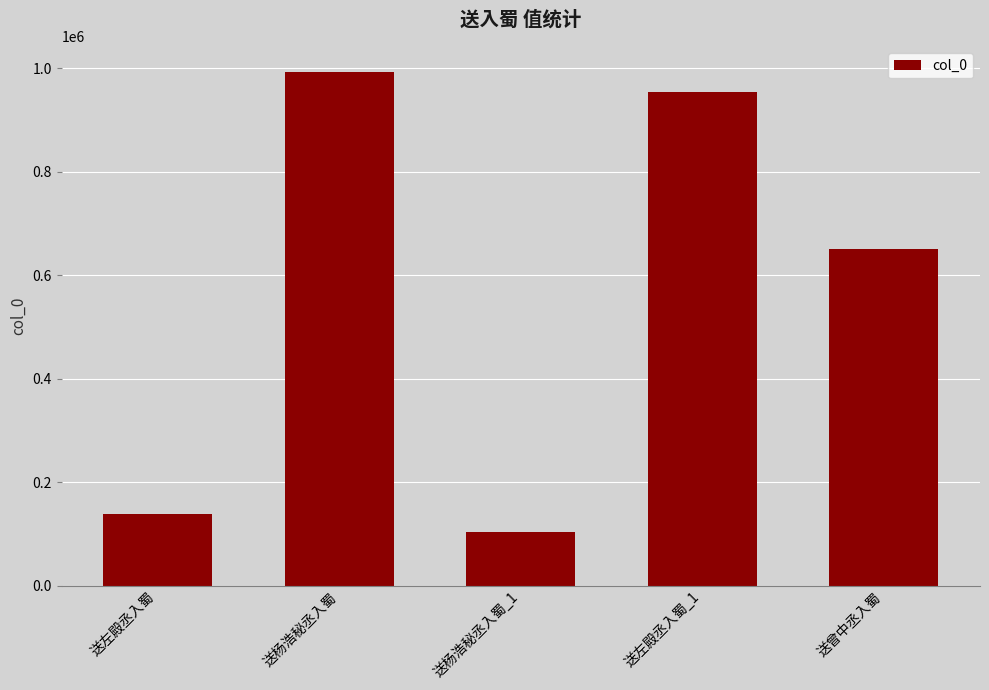

Where does the data first go above 651008?

送杨浩秘丞入蜀